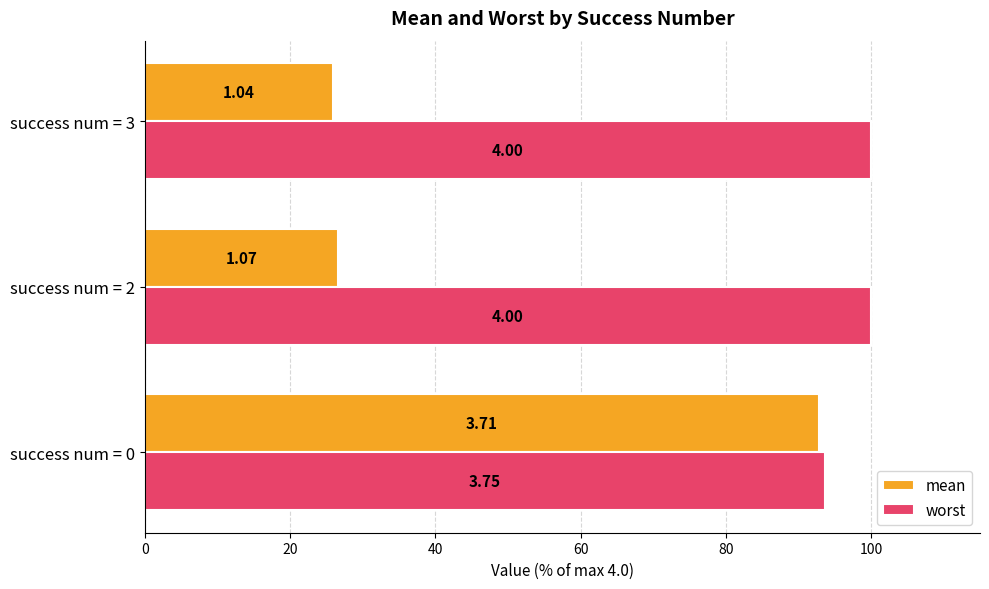

What are all the series names shown in the legend?

mean, worst